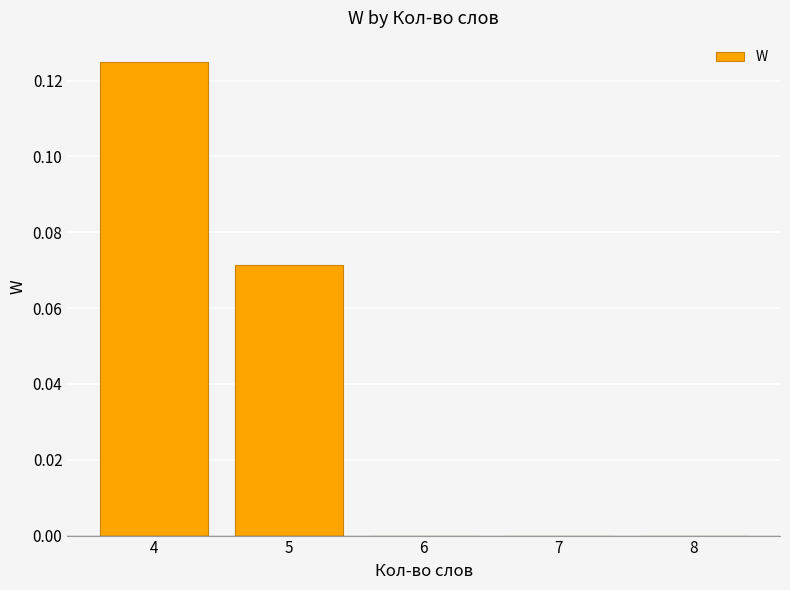

Is it true that the value at 8 is -0.1?

False